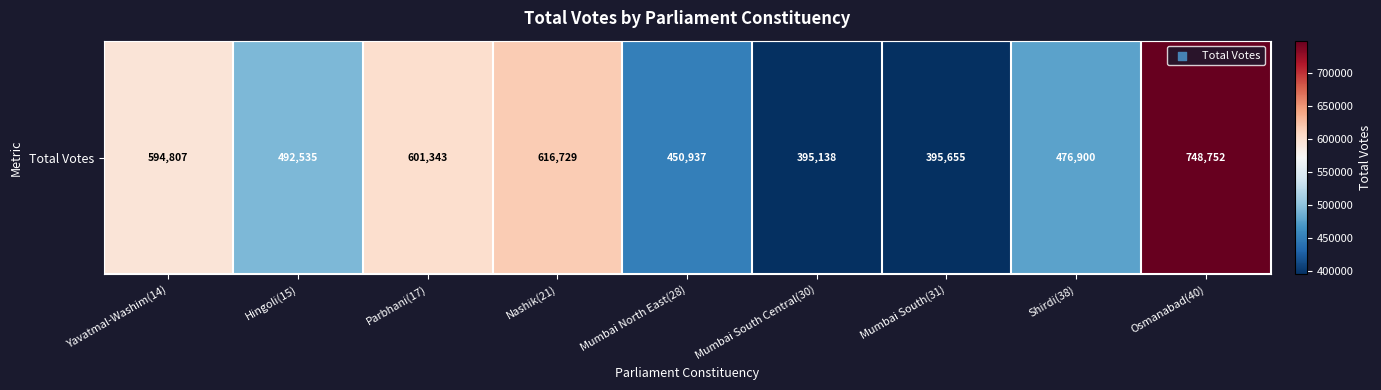

Reading right to left, what are all the values shown in this chart?

Osmanabad(40)=748752	Shirdi(38)=476900	Mumbai South(31)=395655	Mumbai South Central(30)=395138	Mumbai North East(28)=450937	Nashik(21)=616729	Parbhani(17)=601343	Hingoli(15)=492535	Yavatmal-Washim(14)=594807